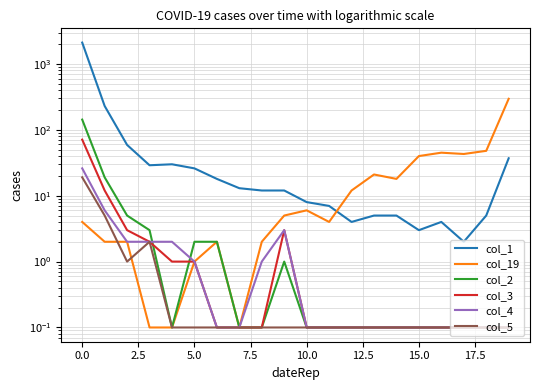

Count the number of data series in this chart.

6